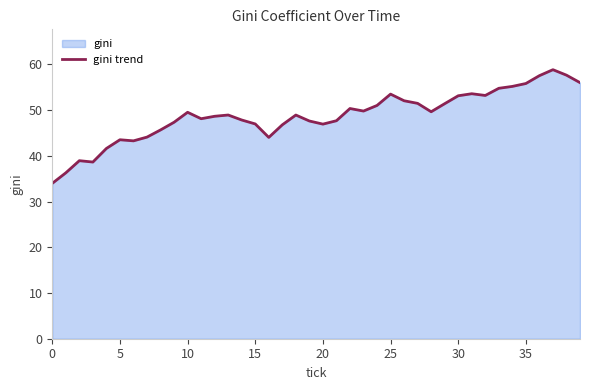

How many points are lower than both their immediate neighbors (excluding endpoints)?

8